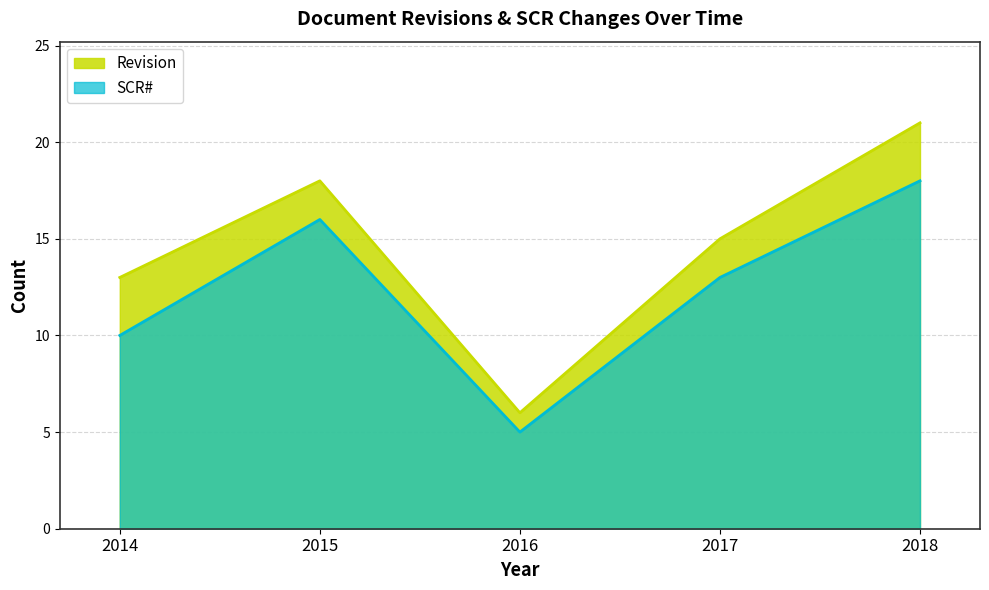

Which category has the lowest value across all series?

2016